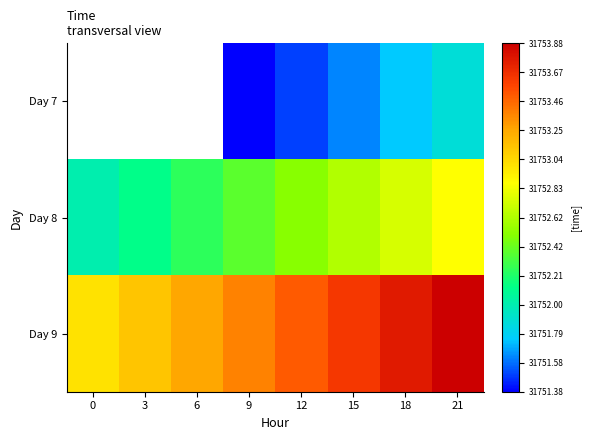

Is it true that Day 8 equals 31752.0 at 0?

True